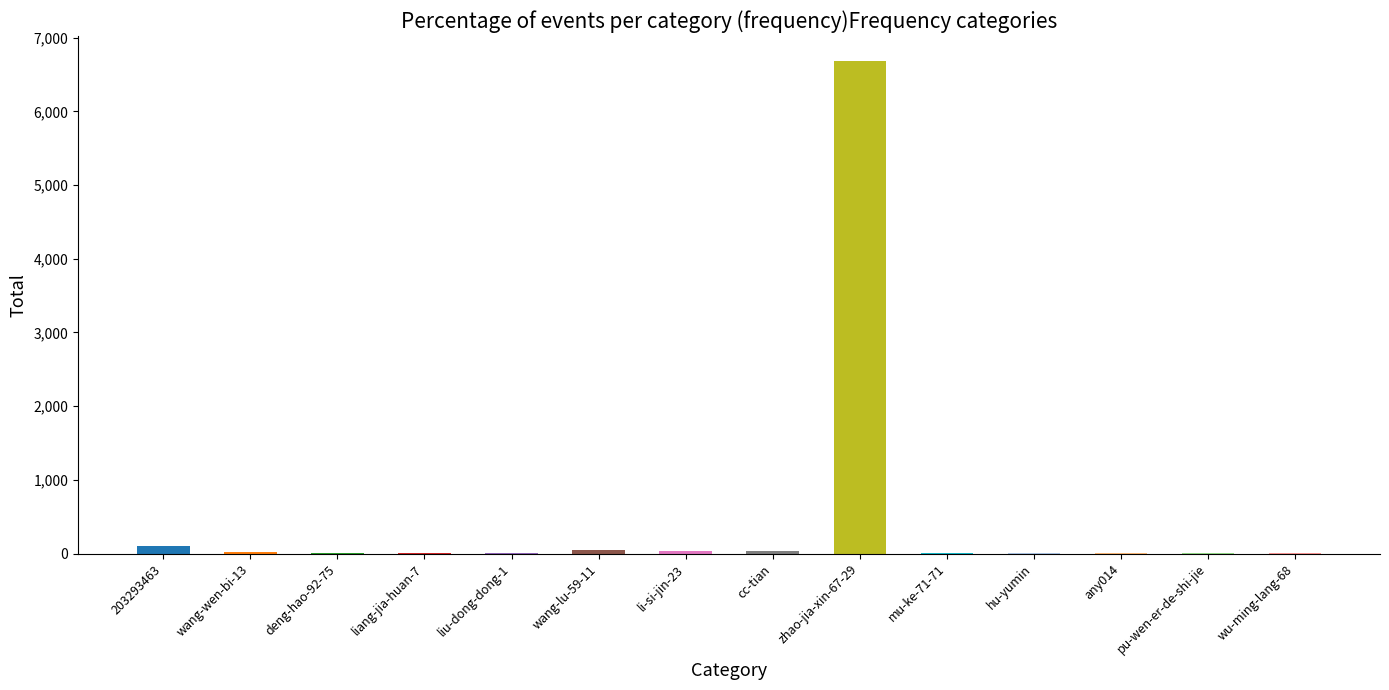

What value does the data have at li-si-jin-23?

29